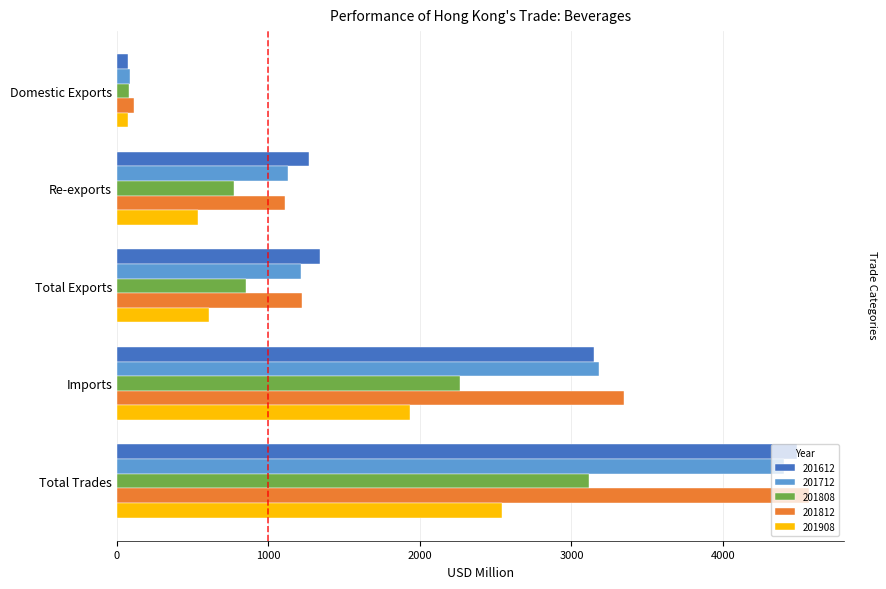

What is the maximum value shown in the chart?

4571.0